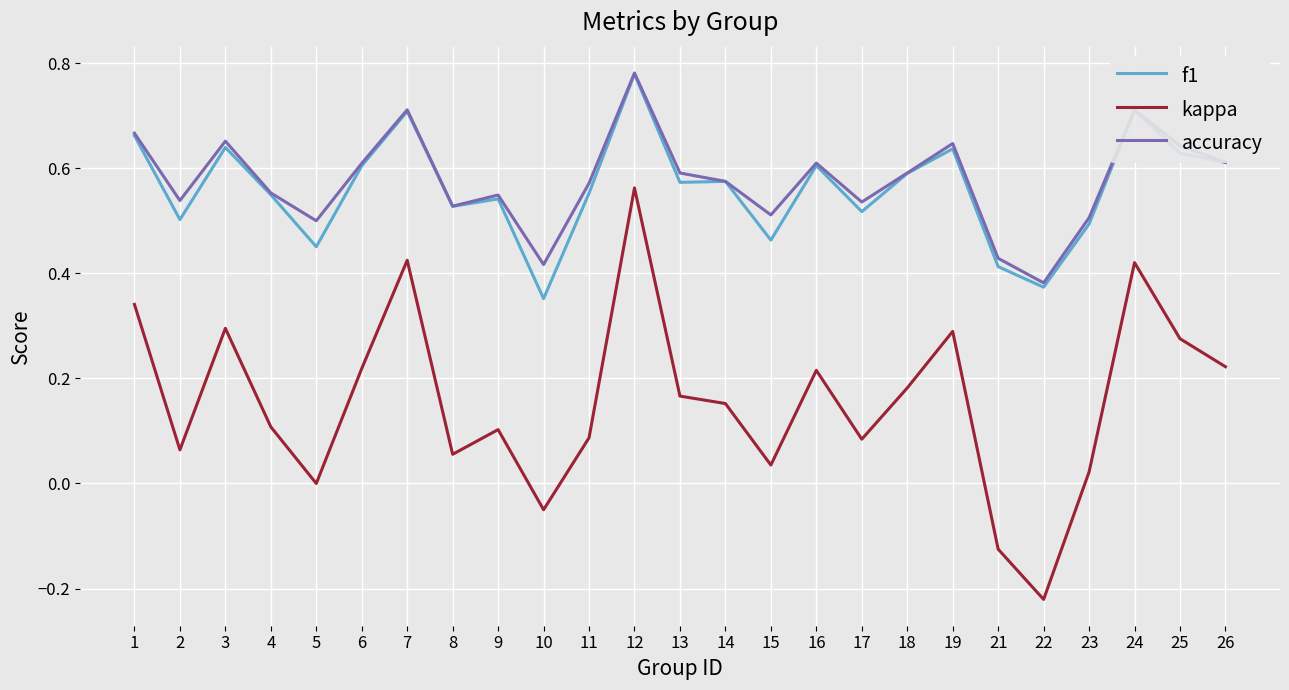

True or false: accuracy and kappa intersect in this chart.

False